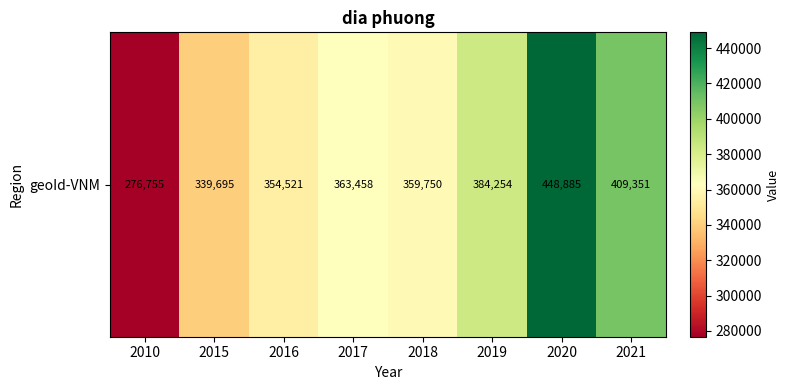

What is the change in value from 2019 to 2020?

+64631